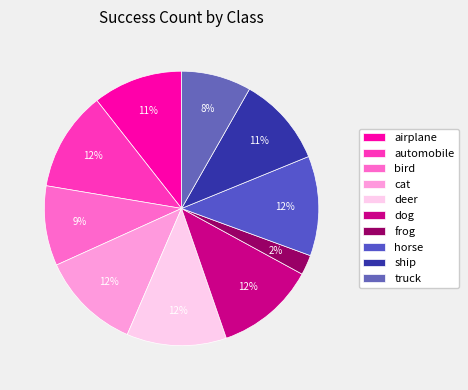

Between airplane and horse, which is larger?

horse